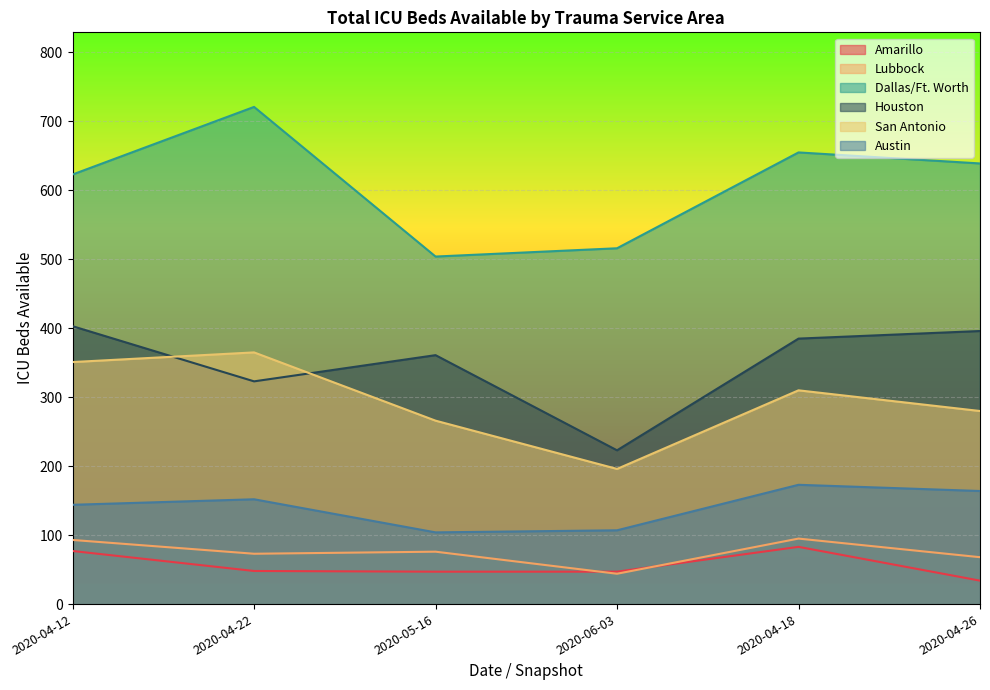

At which category is the sum across all series the highest?

2020-04-18